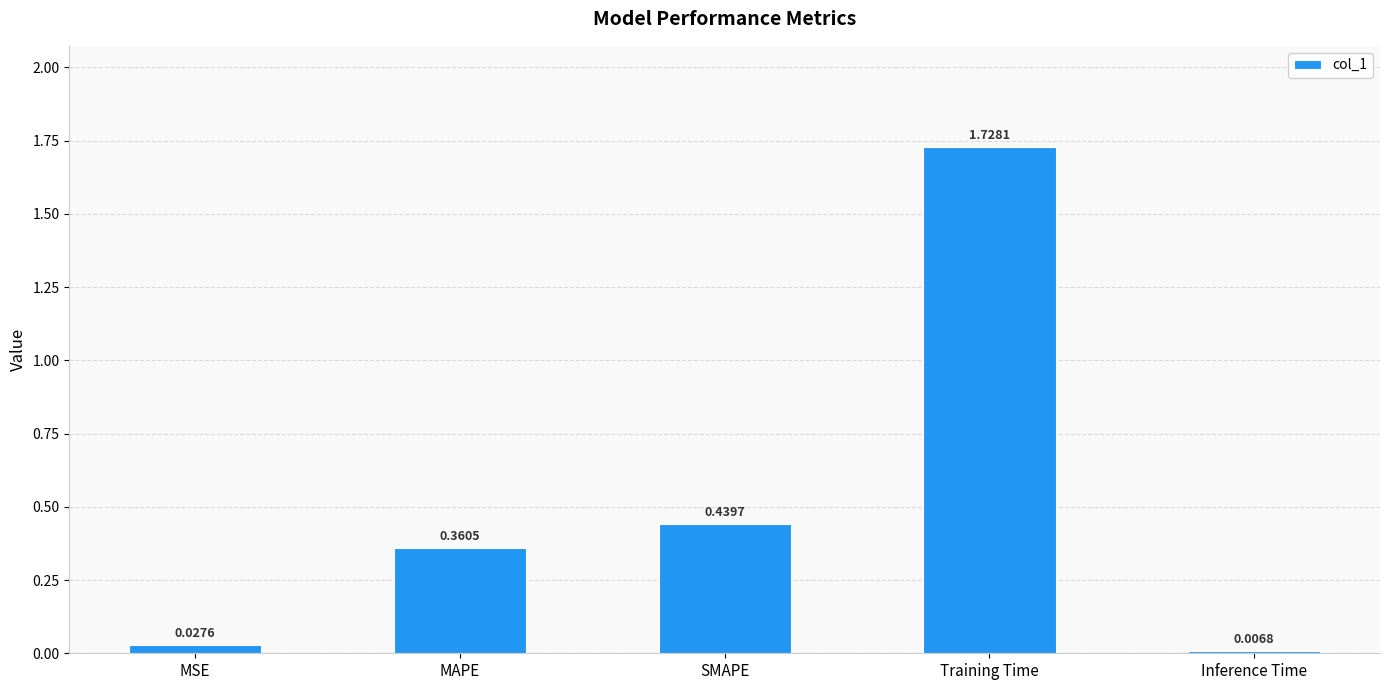

What is the label of the 4th bar from the left?

Training Time